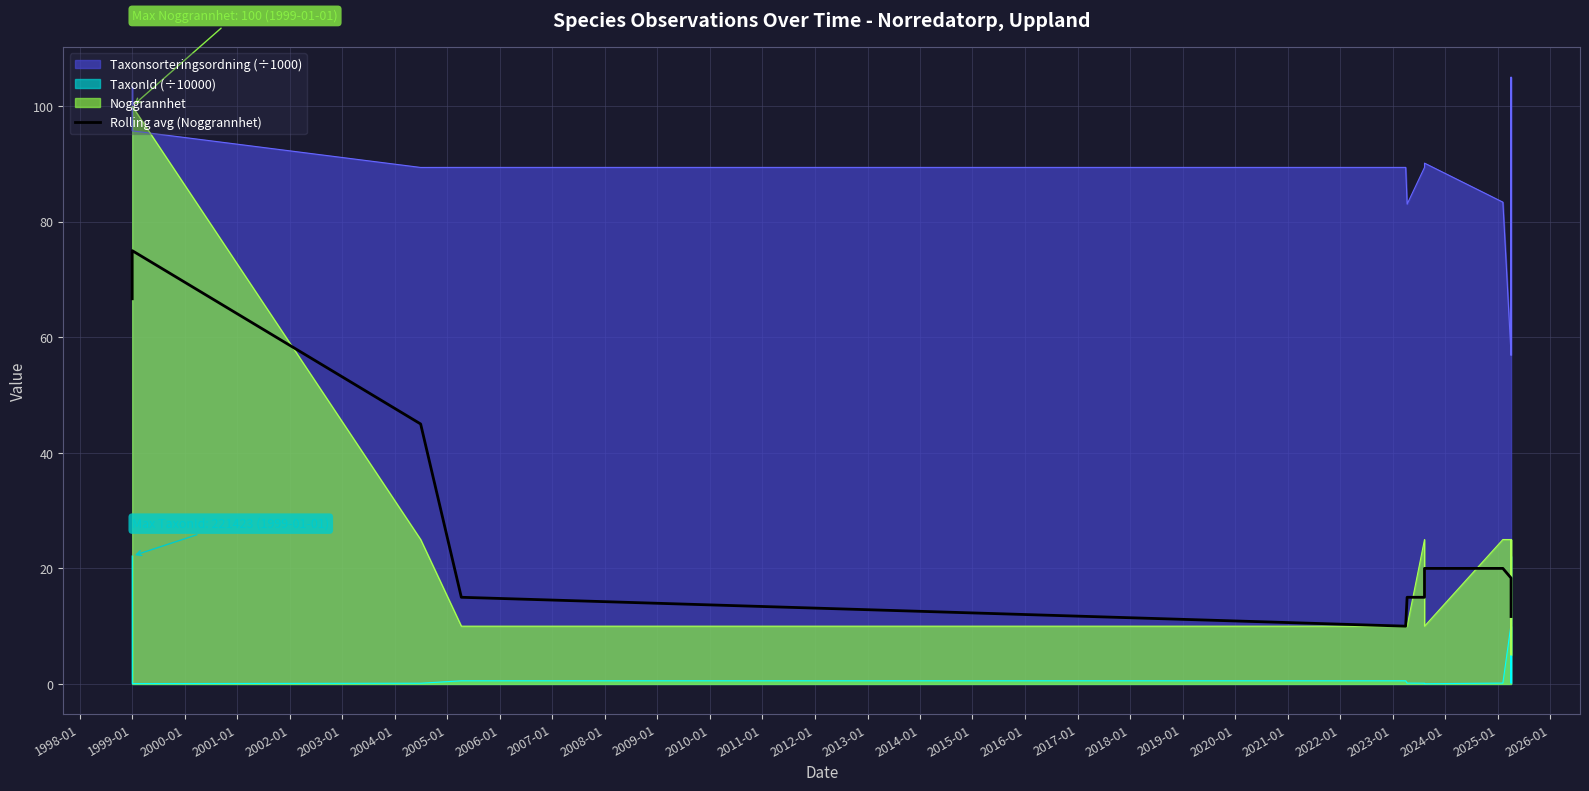

Which label corresponds to the smallest value in the chart?

2001-01